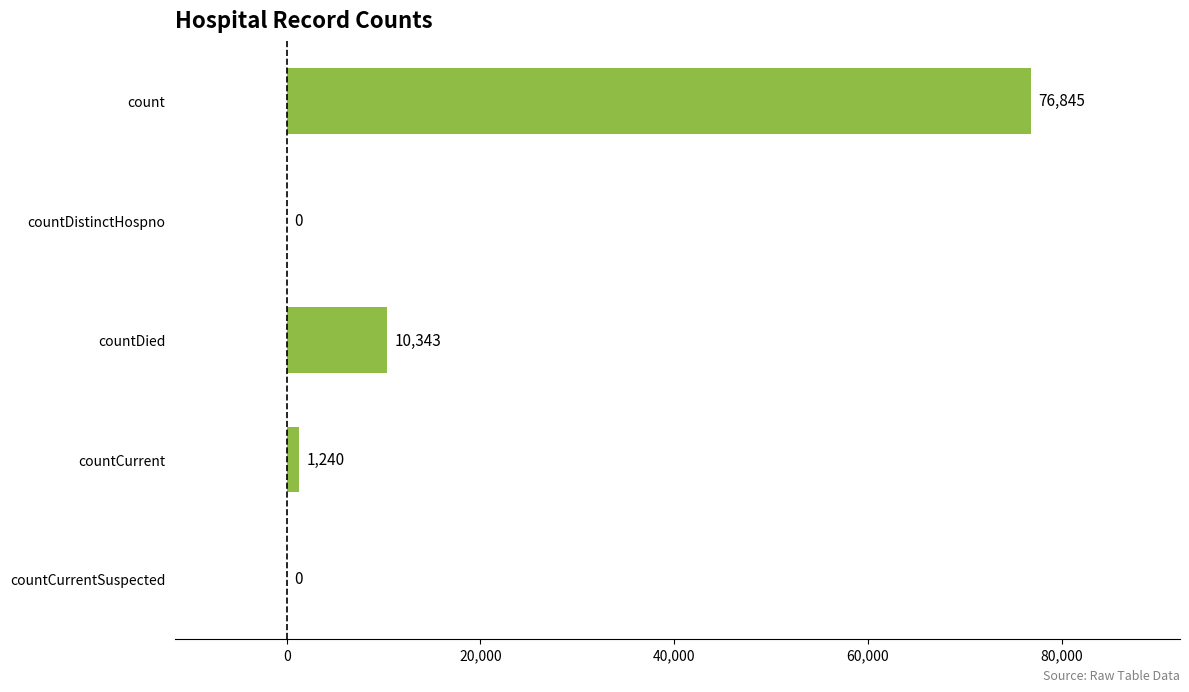

Reading bottom to top, what are all the values shown in this chart?

countCurrentSuspected=0	countCurrent=1240	countDied=10343	countDistinctHospno=0	count=76845